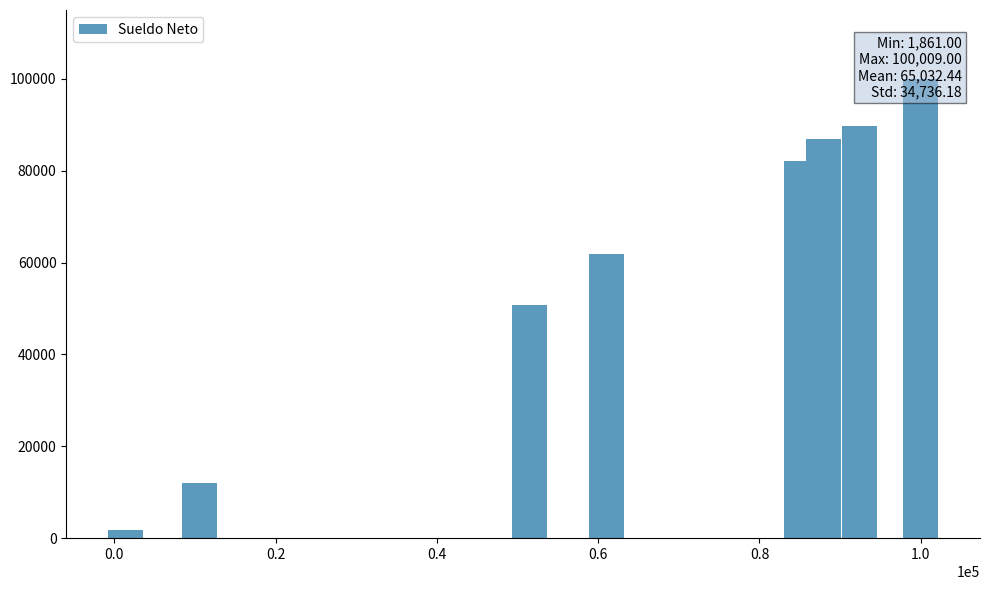

True or false: the data shows 15796 at 0.4.

False